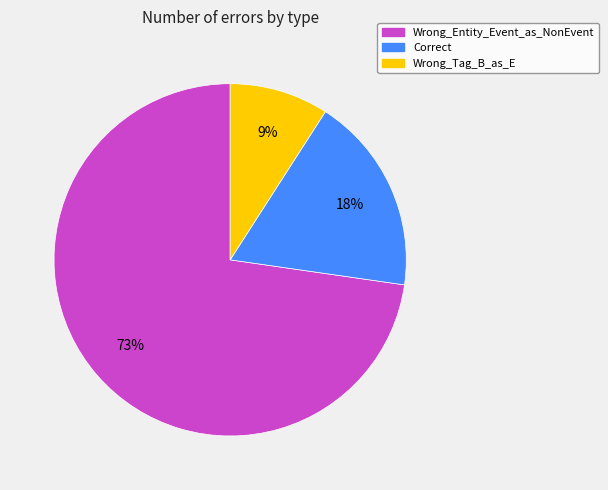

Between Wrong_Tag_B_as_E and Wrong_Entity_Event_as_NonEvent, which is larger?

Wrong_Entity_Event_as_NonEvent